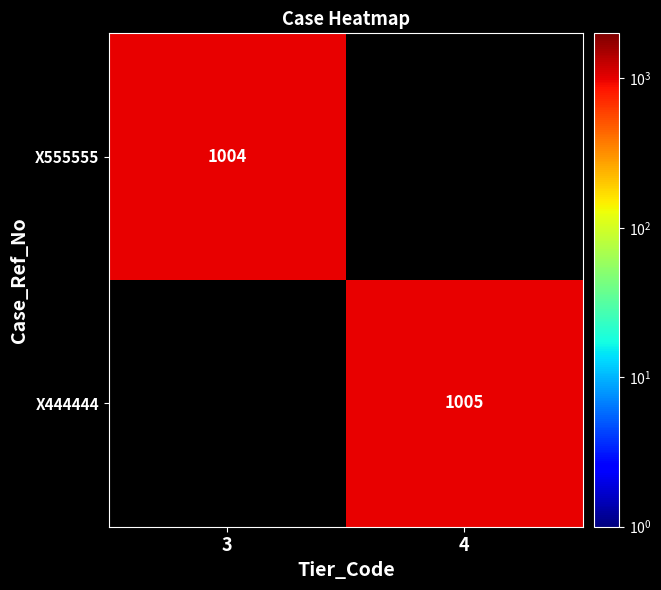

Is the value of X555555 at 3 greater than the value of X444444 at 4?

No